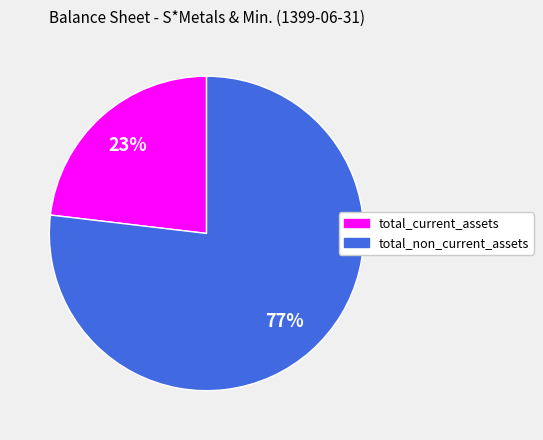

To the nearest percent, what percentage of the pie is total_non_current_assets?

77%